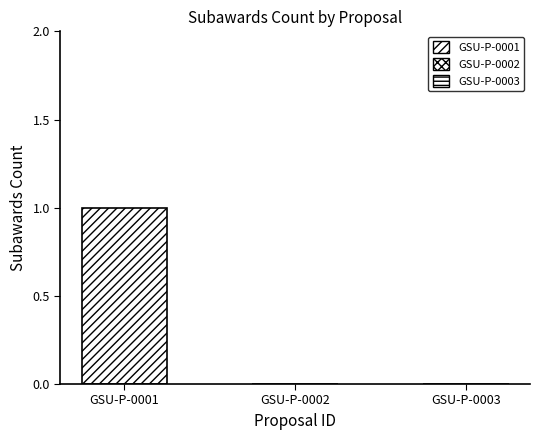

List the labels in order of value, smallest first.

GSU-P-0002, GSU-P-0003, GSU-P-0001